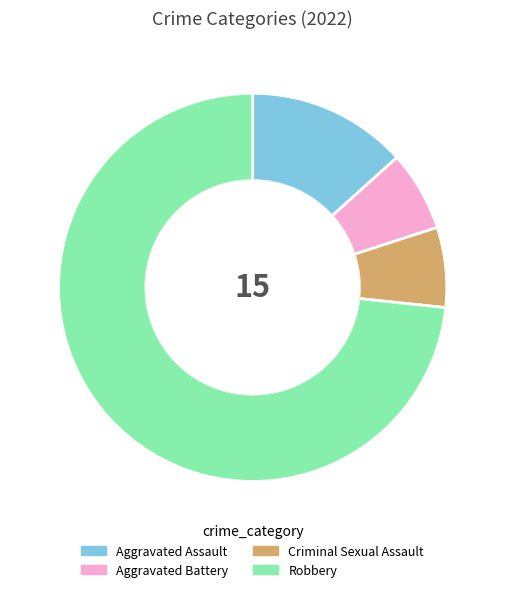

Approximately how many times larger is the value at Aggravated Assault compared to Criminal Sexual Assault?

2.0